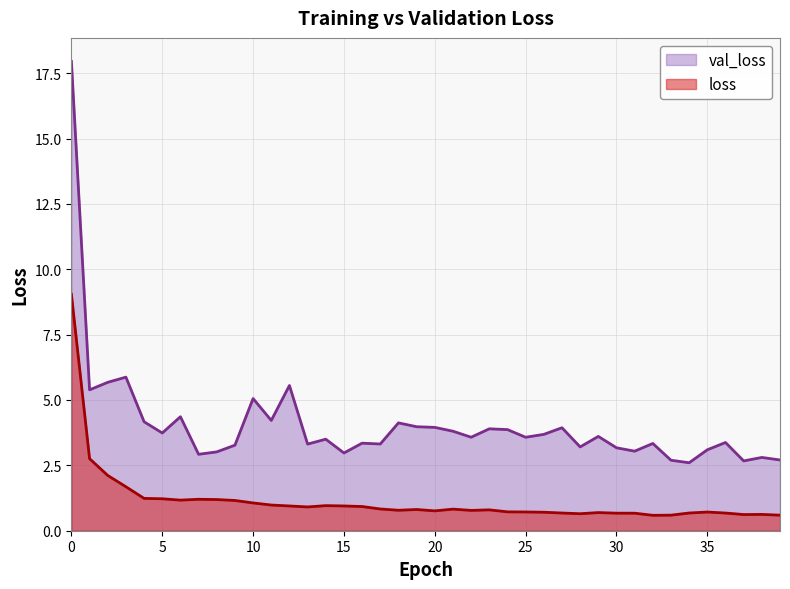

What is the total value across all series at 36?

4.1